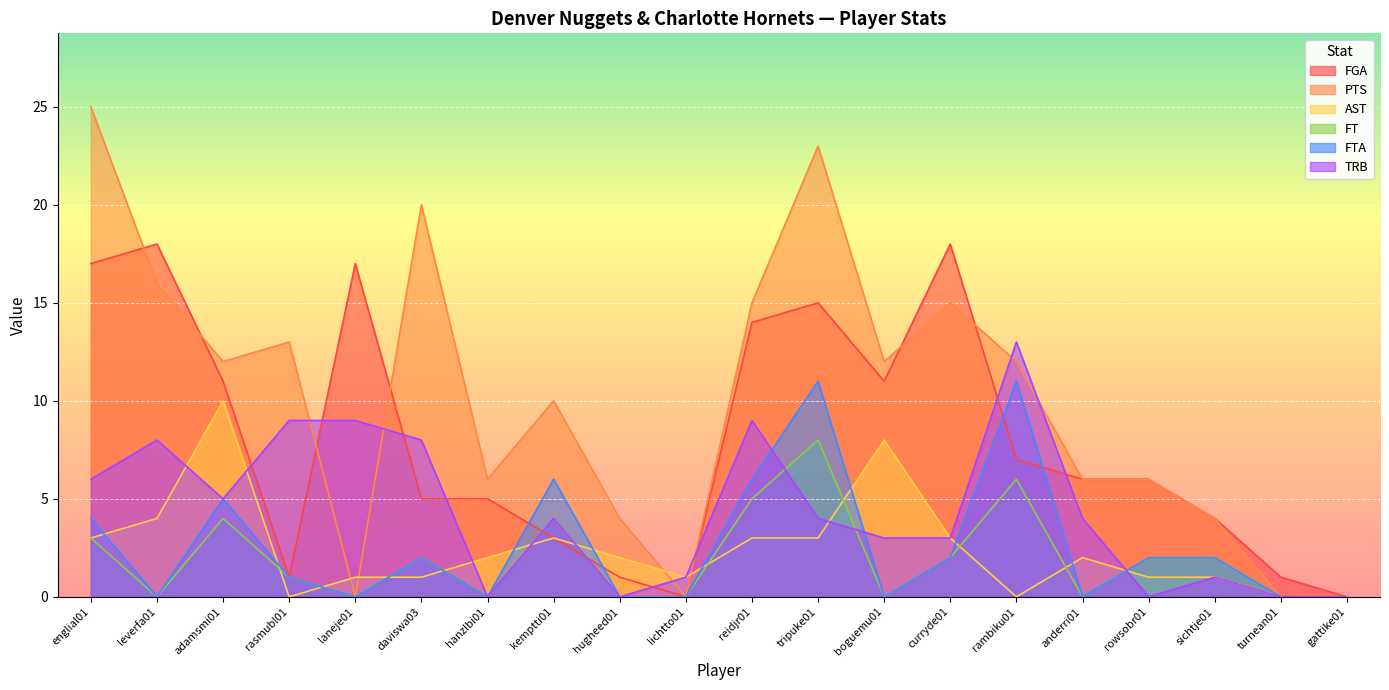

What is the difference between the highest and lowest values at turnean01?

1